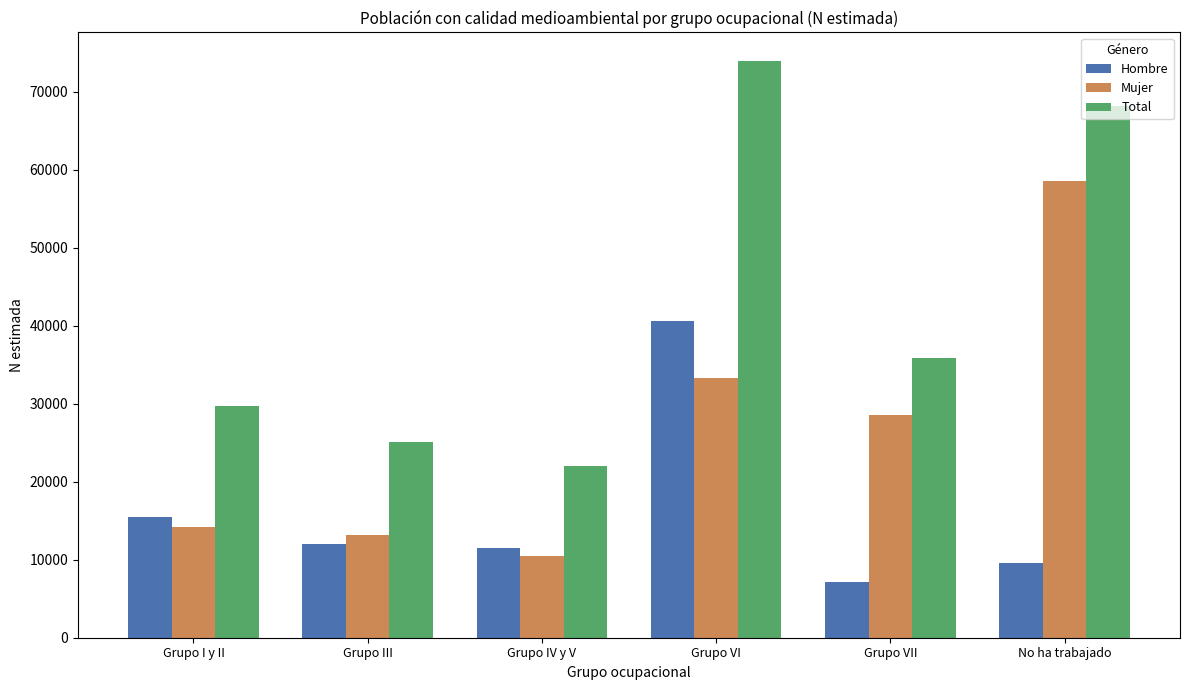

At Grupo III, list the series in order from largest to smallest.

Total, Mujer, Hombre